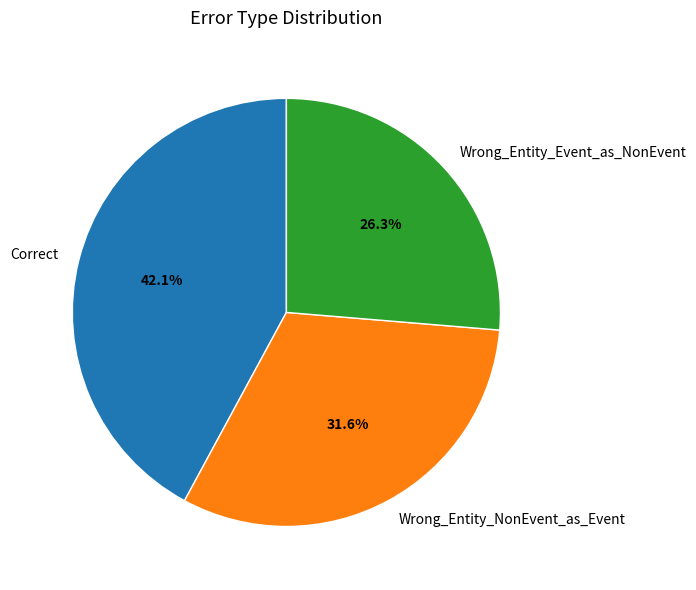

Which slice is the smallest?

Wrong_Entity_Event_as_NonEvent